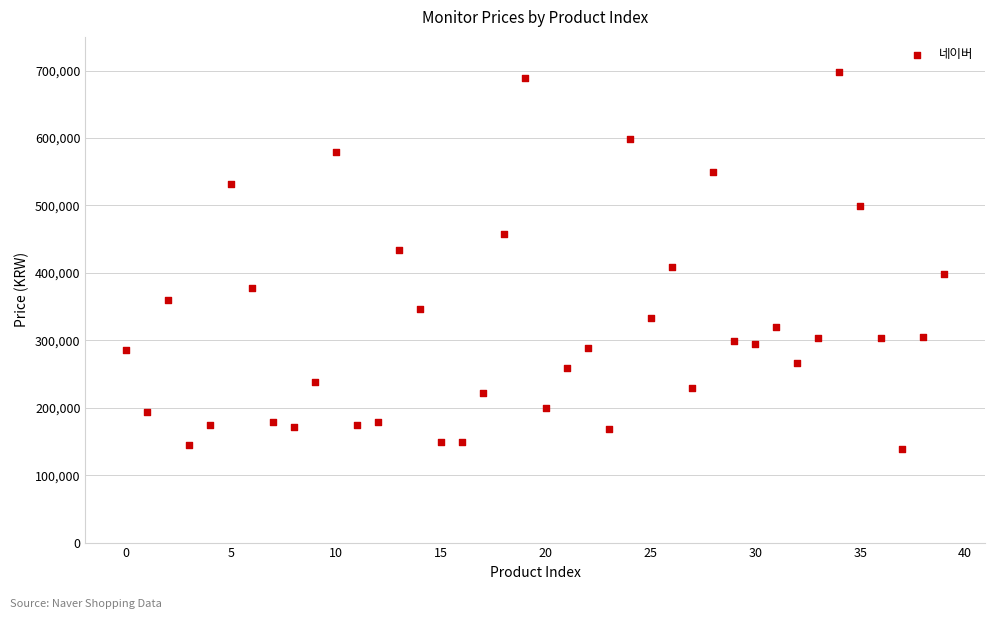

What is the range of Y values (max minus min)?

559000